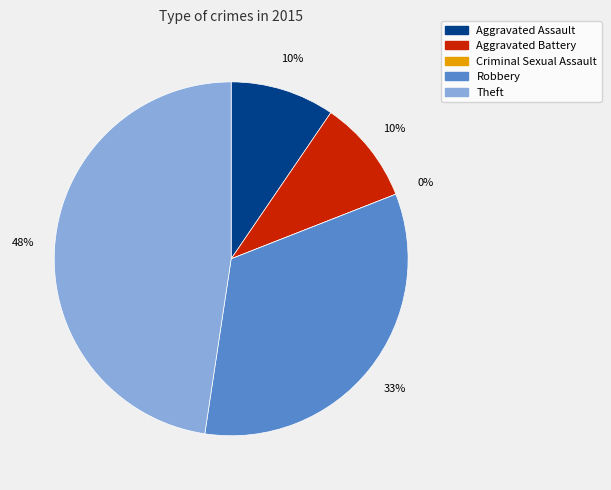

True or false: Theft accounts for 35% of the total.

False